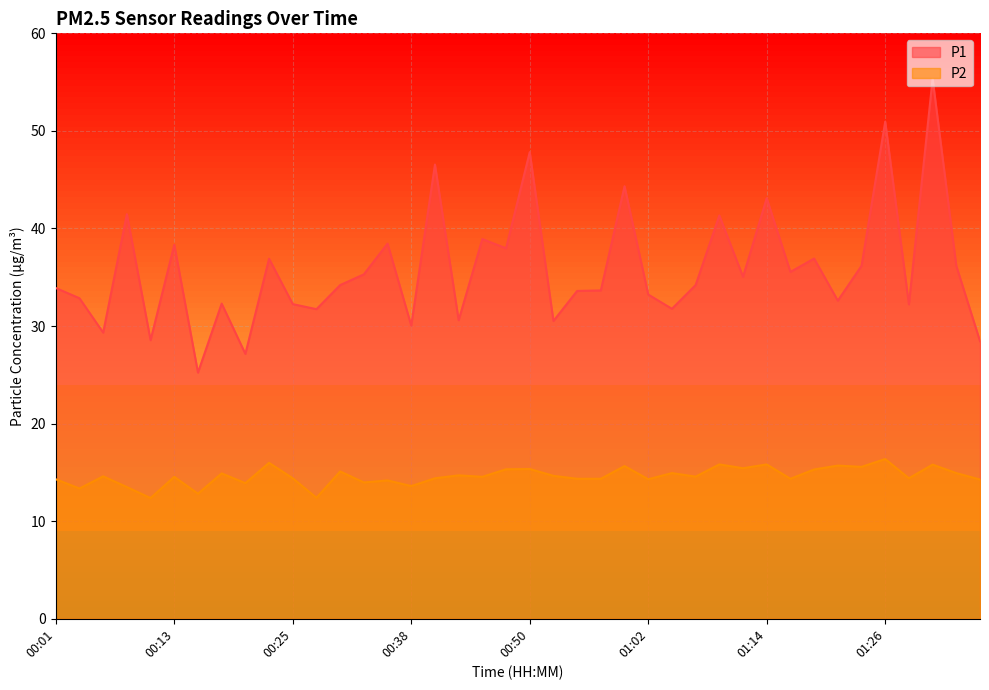

Reading right to left, what are all the values shown in this chart?

P1: 01:36=28.4	01:34=36.2	01:31=55.4	01:29=32.2	01:26=51.0	01:24=36.2	01:22=32.6	01:19=36.9	01:17=35.5	01:14=43.1	01:12=35.0	01:09=41.3	01:07=34.2	01:04=31.8	01:02=33.2	01:00=44.3	00:57=33.6	00:55=33.6	00:52=30.5	00:50=47.8	00:47=38.0	00:45=38.9	00:42=30.6	00:40=46.5	00:38=30.1	00:35=38.5	00:33=35.3	00:30=34.2	00:28=31.7	00:25=32.2	00:23=36.9	00:20=27.1	00:18=32.3	00:15=25.2	00:13=38.3	00:11=28.6	00:08=41.5	00:06=29.3	00:03=32.9	00:01=33.9
P2: 01:36=14.3	01:34=14.9	01:31=15.8	01:29=14.4	01:26=16.4	01:24=15.6	01:22=15.7	01:19=15.3	01:17=14.3	01:14=15.8	01:12=15.4	01:09=15.8	01:07=14.6	01:04=14.9	01:02=14.3	01:00=15.7	00:57=14.3	00:55=14.3	00:52=14.7	00:50=15.3	00:47=15.3	00:45=14.6	00:42=14.7	00:40=14.4	00:38=13.6	00:35=14.2	00:33=14.0	00:30=15.1	00:28=12.4	00:25=14.4	00:23=16.0	00:20=13.9	00:18=14.9	00:15=12.8	00:13=14.6	00:11=12.4	00:08=13.5	00:06=14.6	00:03=13.3	00:01=14.3